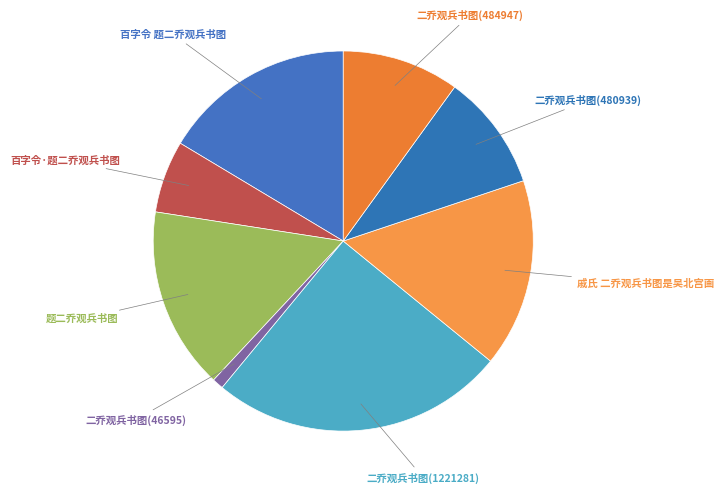

Count the number of slices in the pie.

8